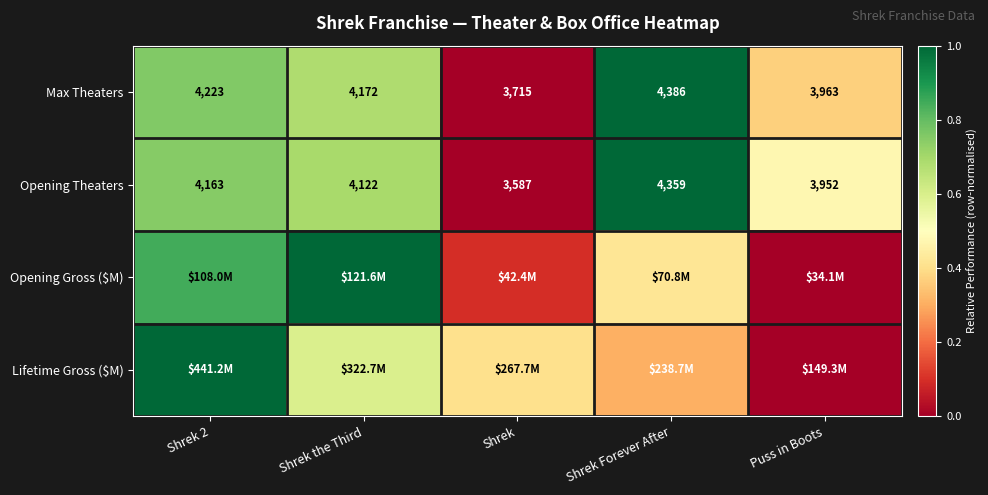

At which label does Lifetime Gross ($M) reach its minimum?

Puss in Boots